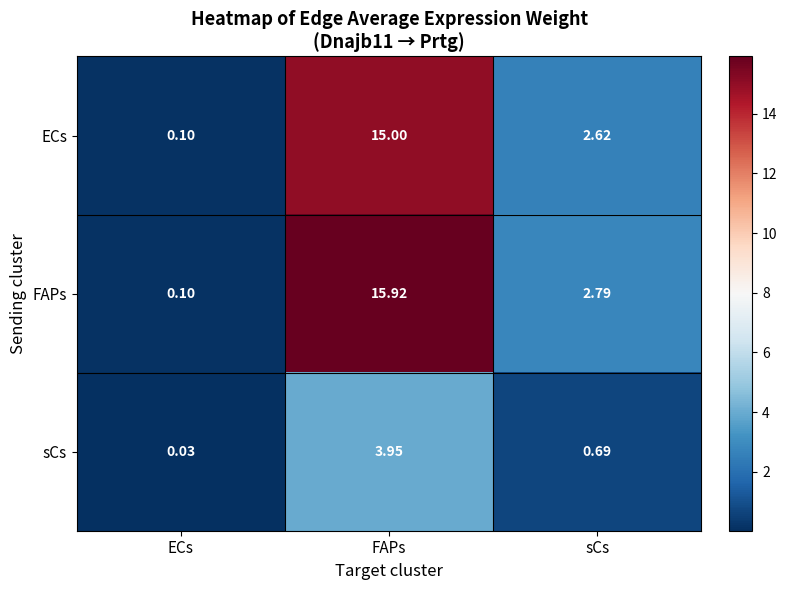

Which category has the lowest value across all series?

ECs